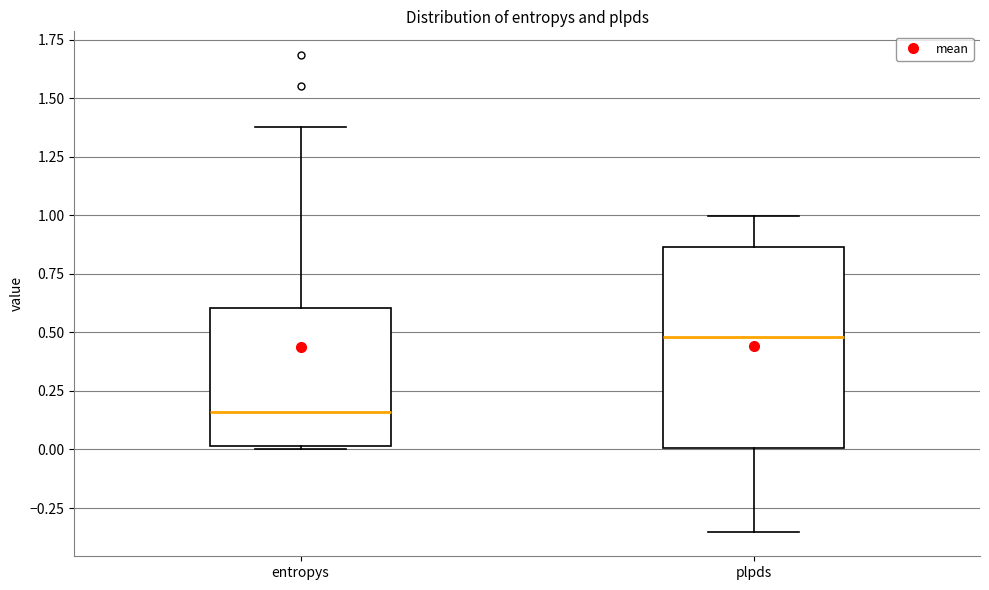

Reading left to right, transcribe this box plot: for each box, give where its median line is, the range the box spans, and where its two whiskers end, as read against the y-axis. The values are not printed on the chart, so give them approximately, as read against the axis.

entropys: median 0.15, box 0.00 to 0.60, whiskers 0.00 (just below the box's lower edge) to 1.40
plpds: median 0.50, box 0.00 to 0.85, whiskers -0.35 to 1.00